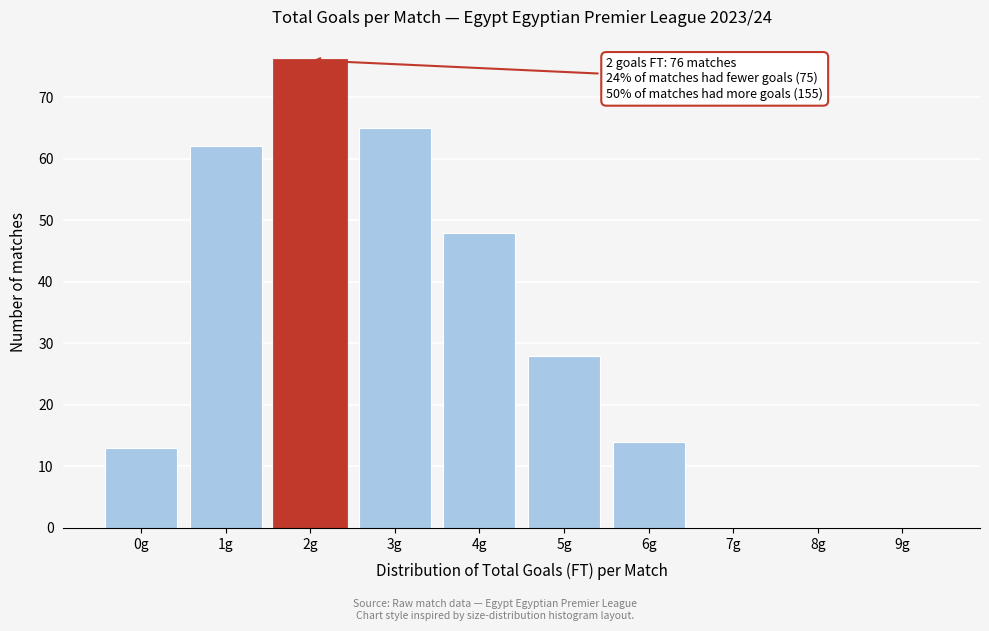

Over which range of the x-axis is the bar tallest?

1.5 to 2.5